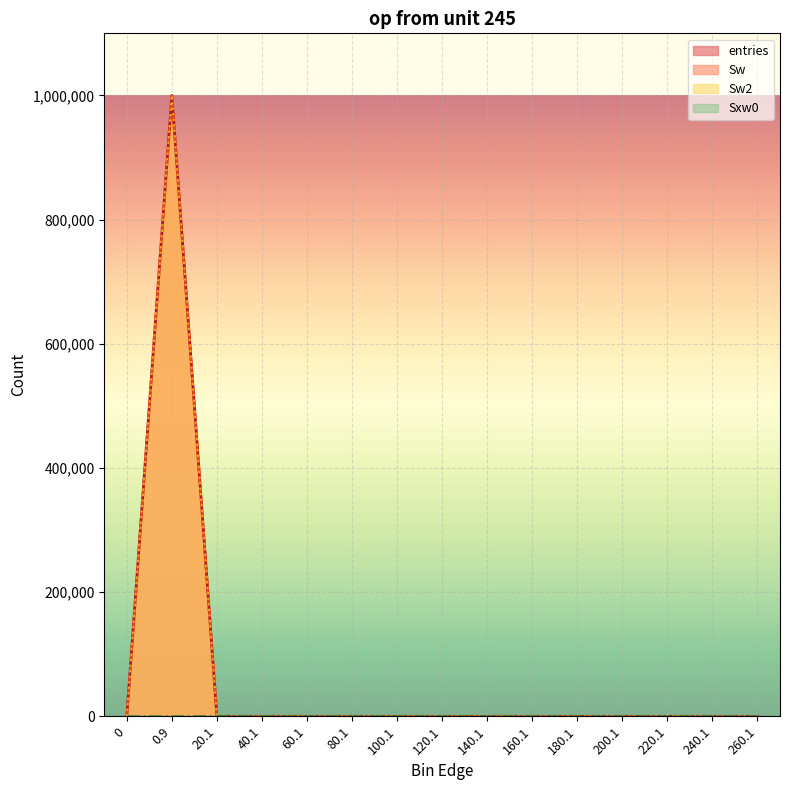

Between 120.1 and 40.1, which is larger?

40.1